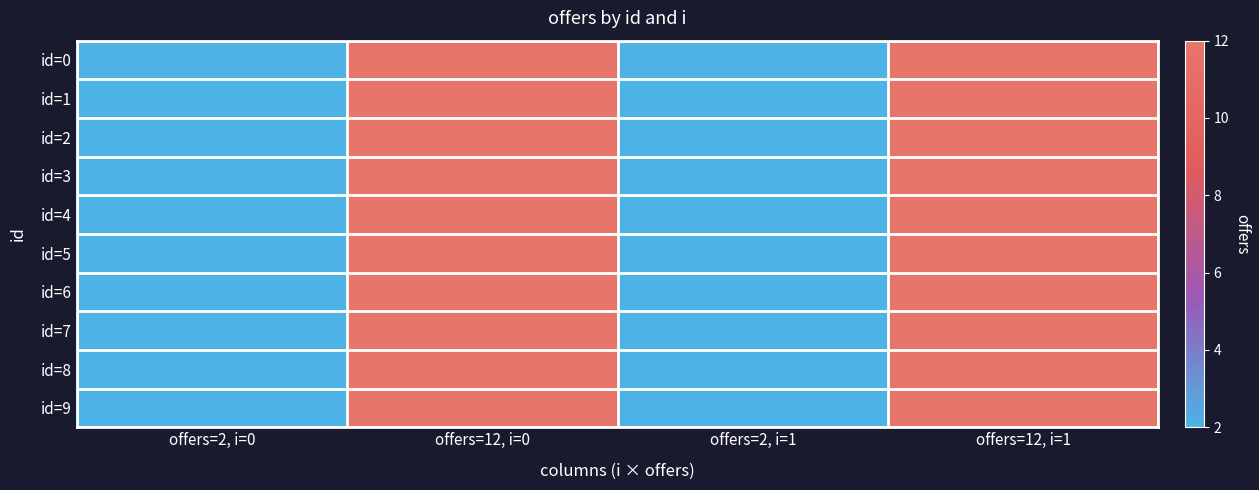

Reading left to right, what are all the values shown in this chart?

id=0: offers=2, i=0=2	offers=12, i=0=12	offers=2, i=1=2	offers=12, i=1=12
id=1: offers=2, i=0=2	offers=12, i=0=12	offers=2, i=1=2	offers=12, i=1=12
id=2: offers=2, i=0=2	offers=12, i=0=12	offers=2, i=1=2	offers=12, i=1=12
id=3: offers=2, i=0=2	offers=12, i=0=12	offers=2, i=1=2	offers=12, i=1=12
id=4: offers=2, i=0=2	offers=12, i=0=12	offers=2, i=1=2	offers=12, i=1=12
id=5: offers=2, i=0=2	offers=12, i=0=12	offers=2, i=1=2	offers=12, i=1=12
id=6: offers=2, i=0=2	offers=12, i=0=12	offers=2, i=1=2	offers=12, i=1=12
id=7: offers=2, i=0=2	offers=12, i=0=12	offers=2, i=1=2	offers=12, i=1=12
id=8: offers=2, i=0=2	offers=12, i=0=12	offers=2, i=1=2	offers=12, i=1=12
id=9: offers=2, i=0=2	offers=12, i=0=12	offers=2, i=1=2	offers=12, i=1=12